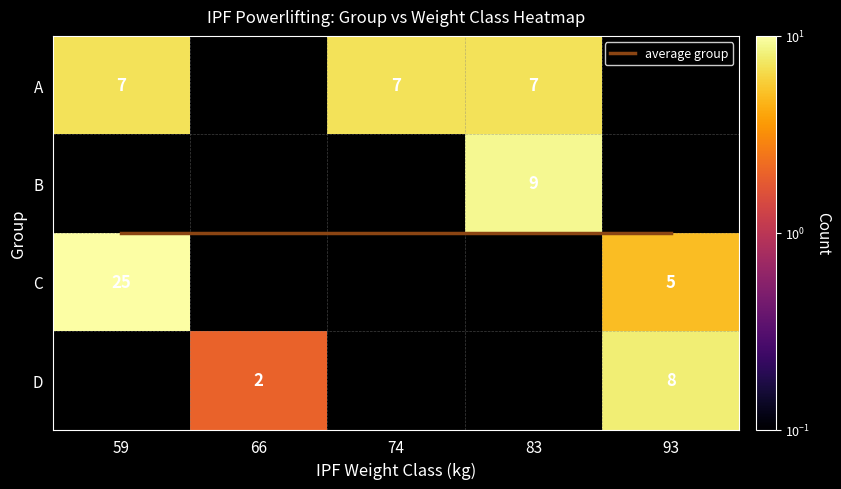

What is the average value of the B series?

2